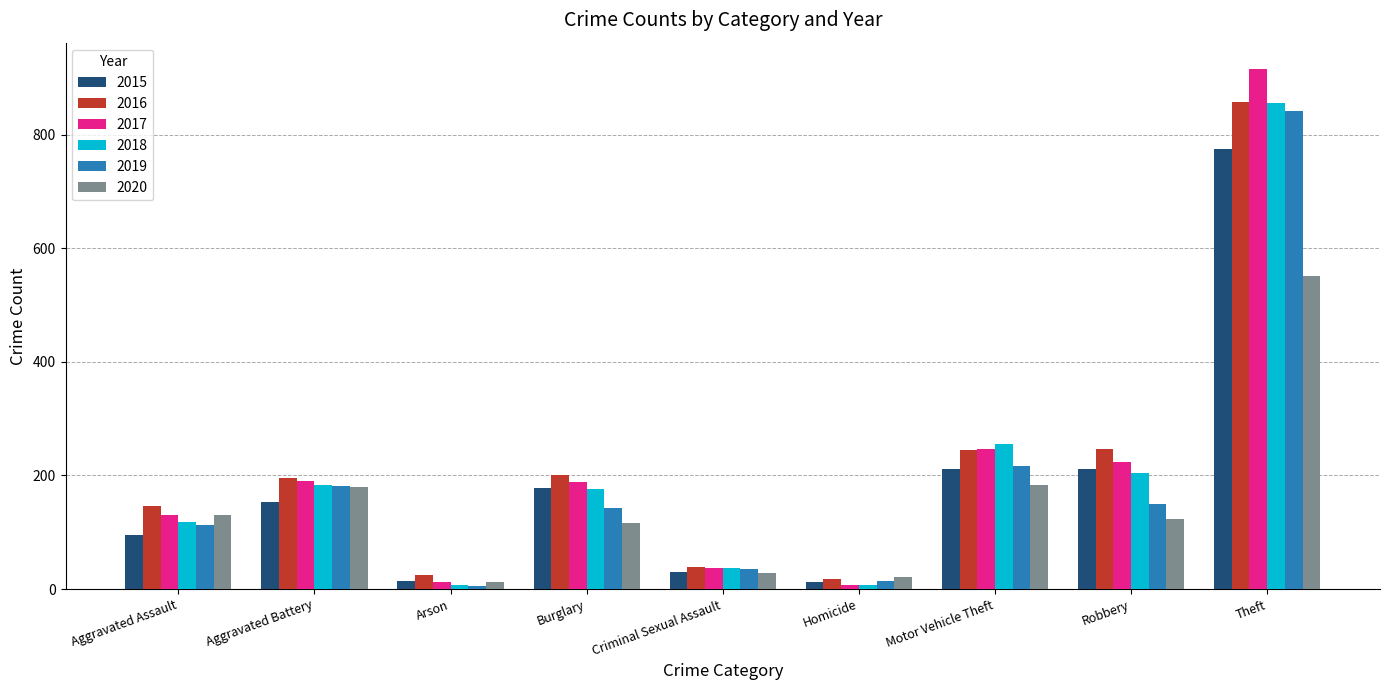

What is the maximum value for 2015?

774